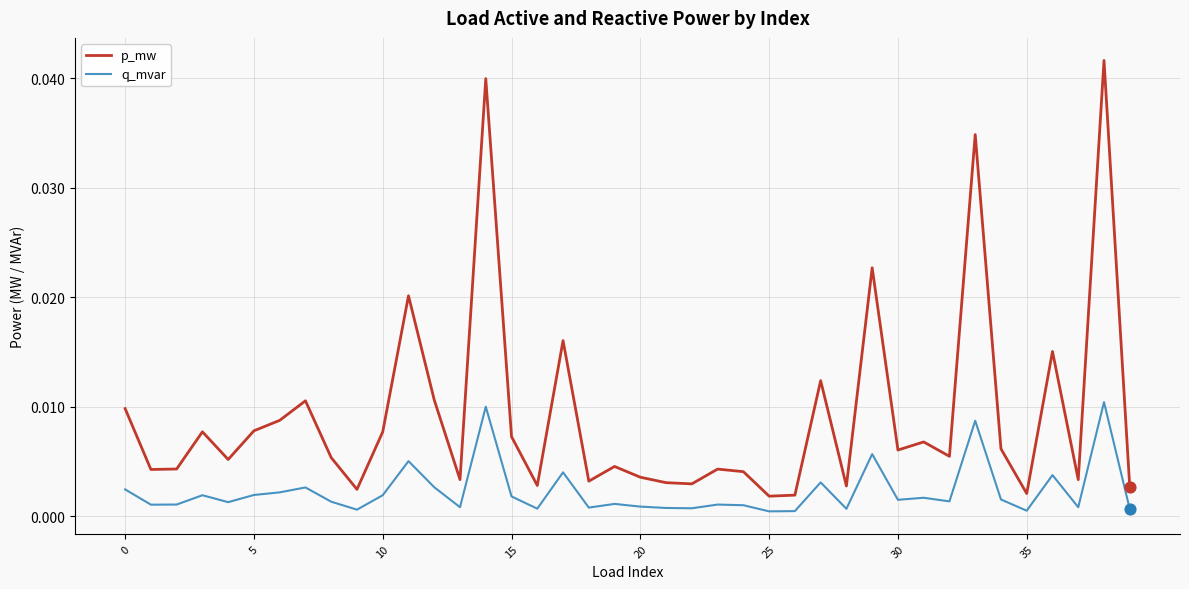

At how many categories does at least one series exceed 0?

40